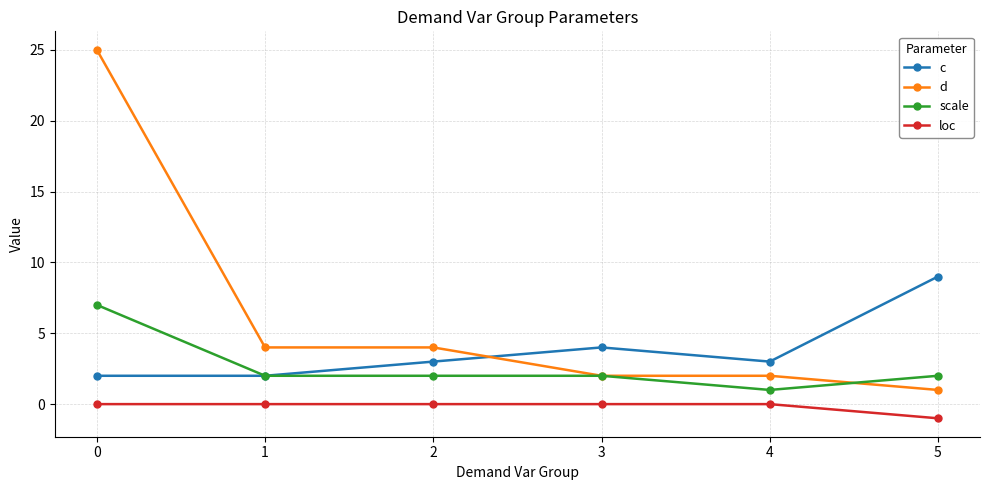

Reading right to left, what are all the values shown in this chart?

c: 9	3	4	3	2	2
d: 1	2	2	4	4	25
scale: 2	1	2	2	2	7
loc: -1	0	0	0	0	0